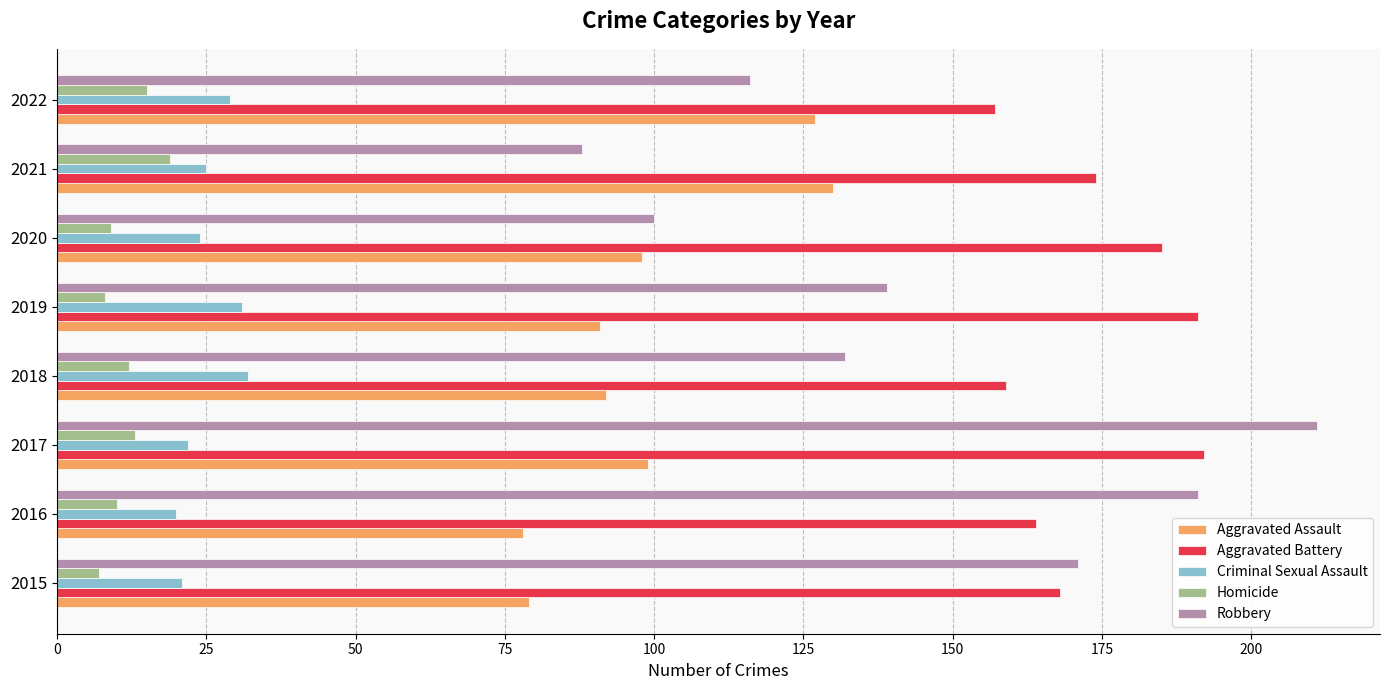

At which category is the sum across all series the highest?

2017